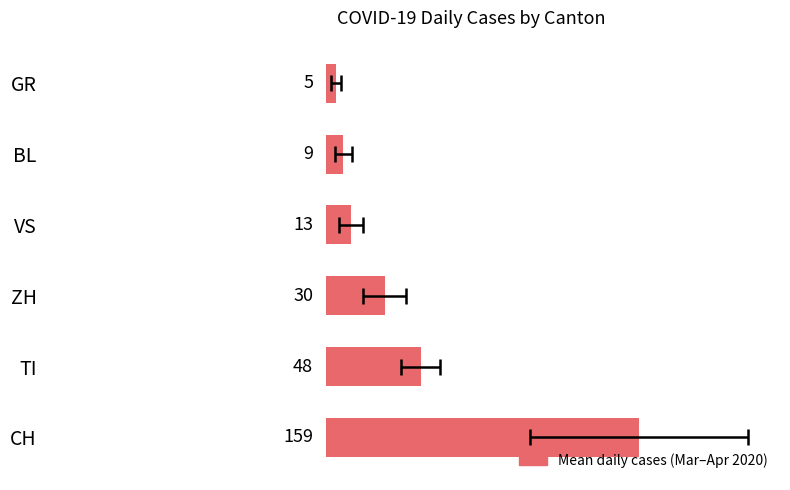

Is it true that the value at VS is 19.9?

False